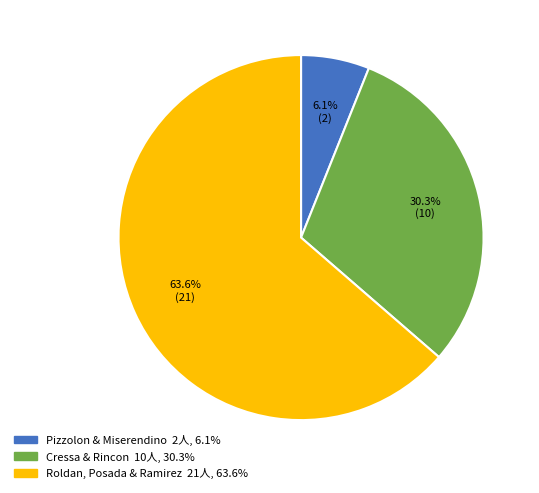

Is there a majority slice in this chart?

Yes